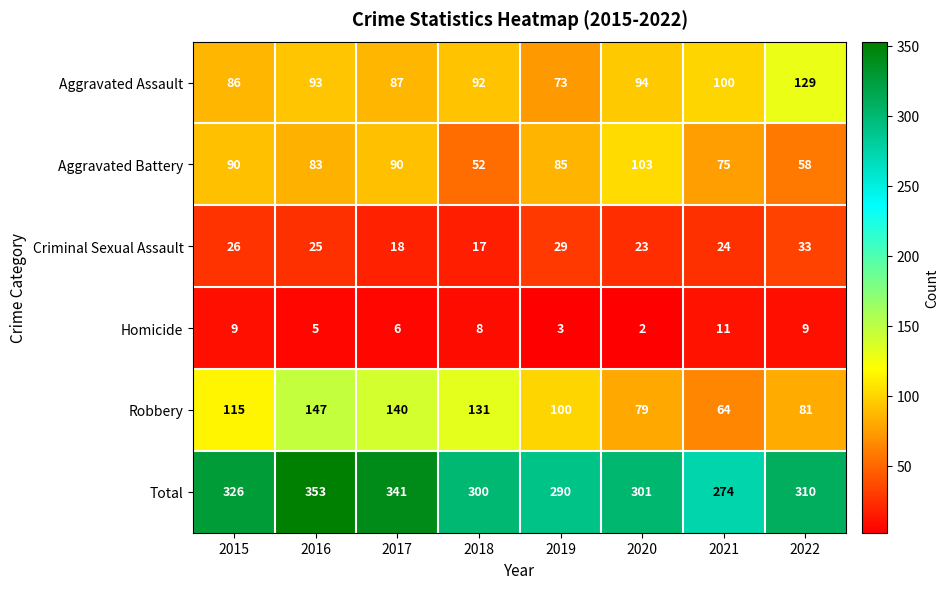

Which series has the widest spread of values?

Robbery